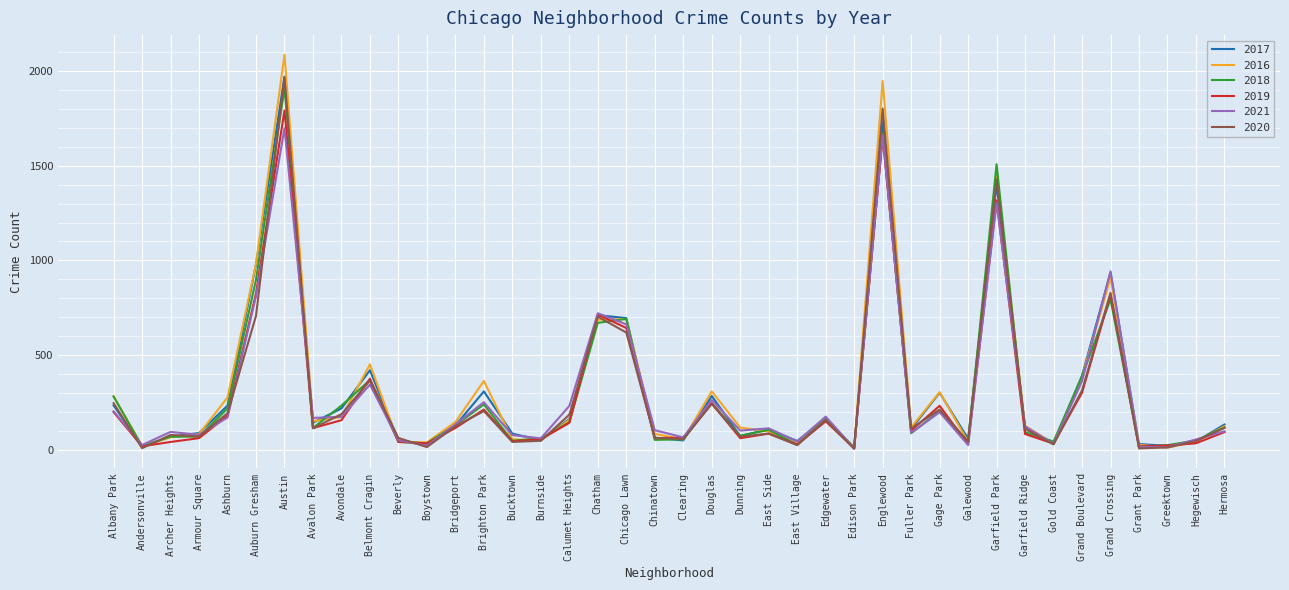

What is the highest value of the 2016 series?

2086